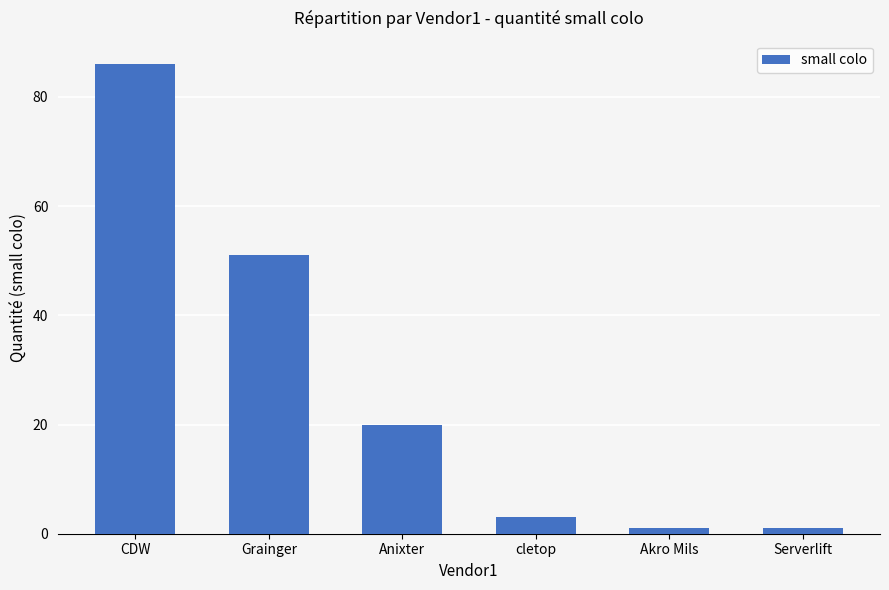

Is it true that the value at Anixter is 20?

True